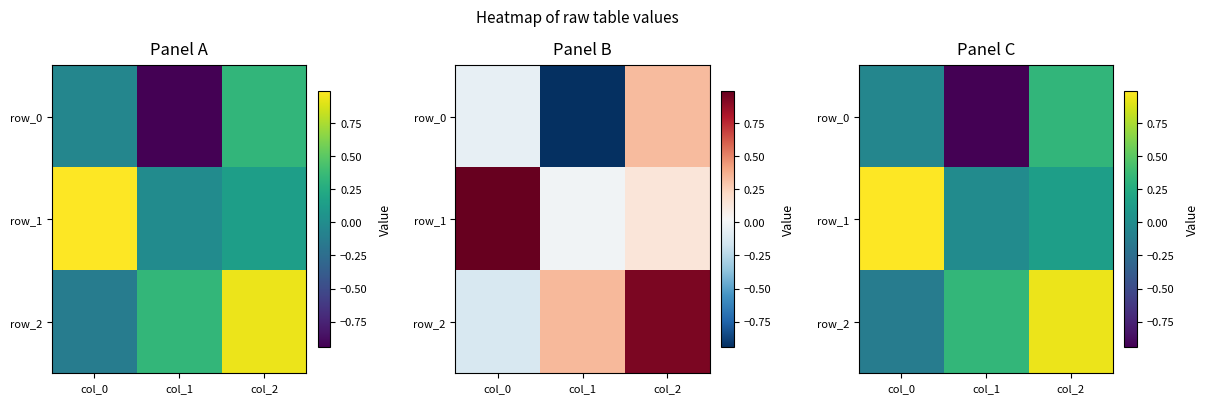

Reading right to left, what are all the values shown in this chart?

row_0: 0.3	-0.9	-0.1
row_1: 0.1	-0.0	1.0
row_2: 0.9	0.3	-0.1